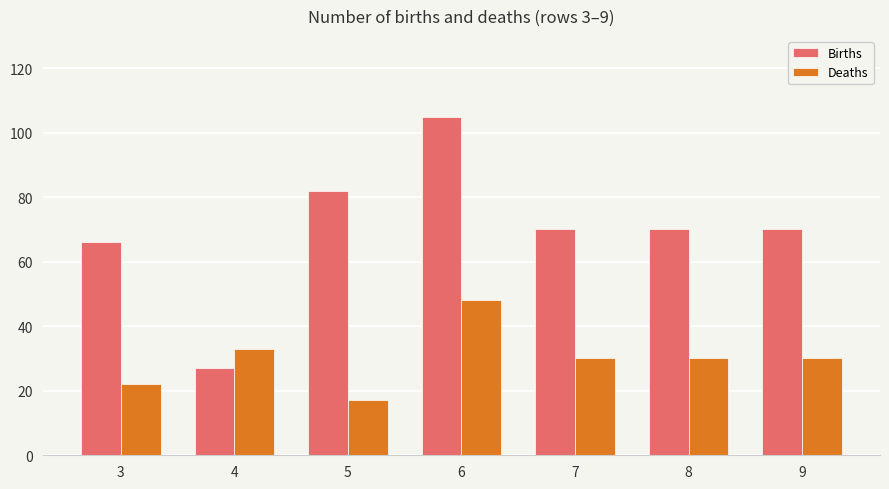

Between 3 and 5, which series saw the biggest shift?

Births